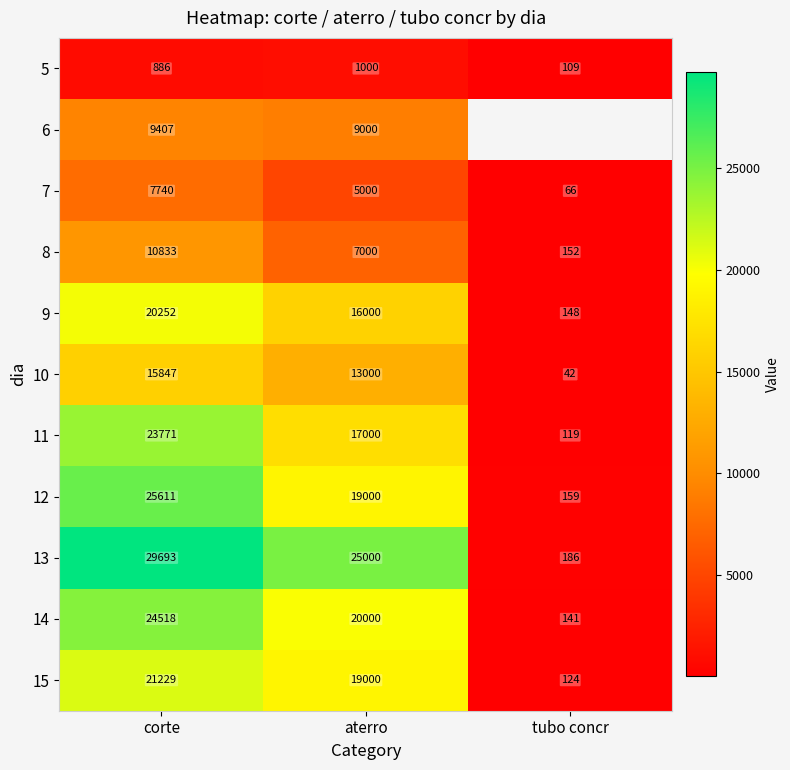

Between tubo concr and aterro, which is larger?

aterro